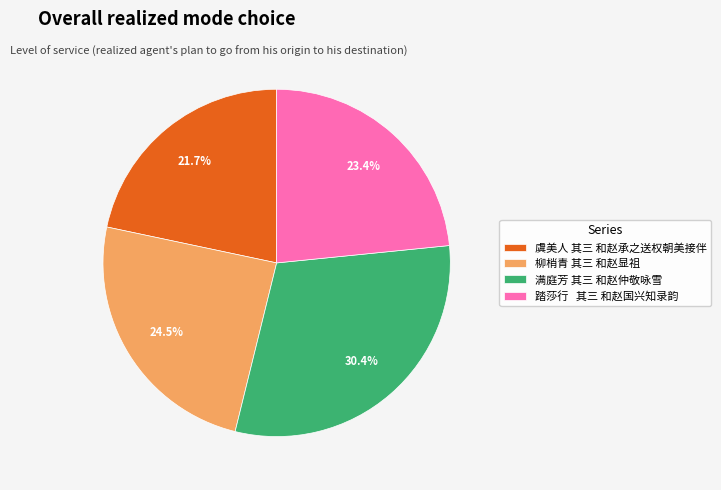

Does 满庭芳 其三 和赵仲敬咏雪 account for over 50% of the chart?

No